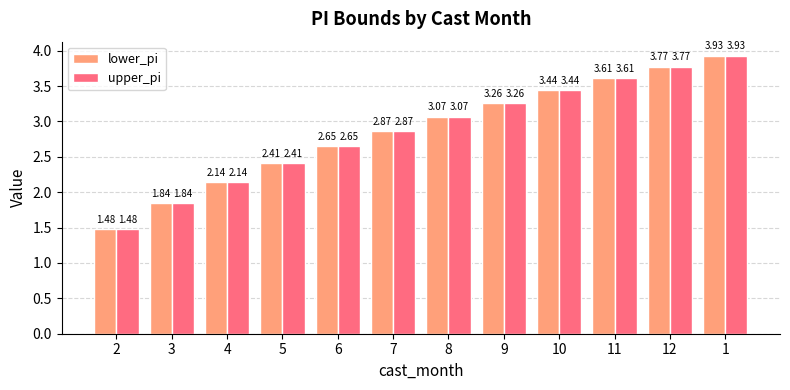

Rank the categories by lower_pi value from lowest to highest.

2, 3, 4, 5, 6, 7, 8, 9, 10, 11, 12, 1